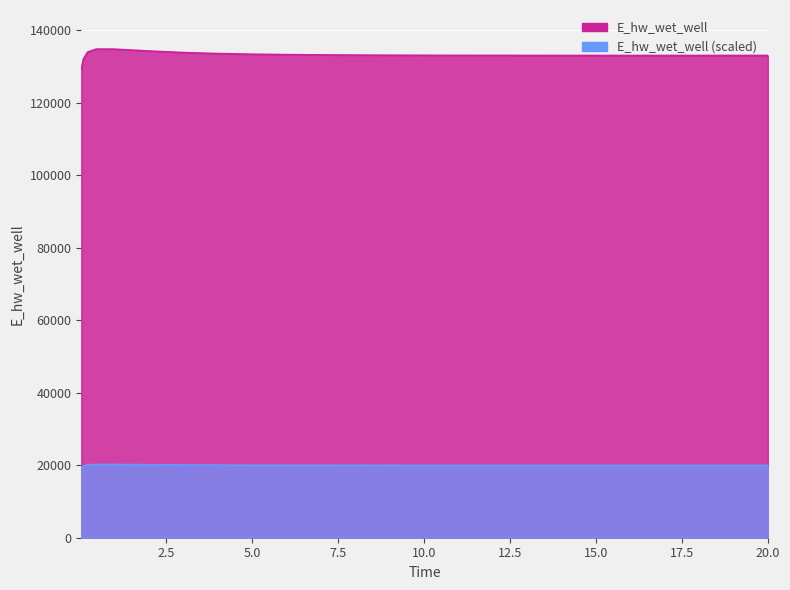

List the labels in order of value, largest first.

0.46875, 0.96875, 1.96875, 0.21875, 2.96875, 3.96875, 4.96875, 5.96875, 6.96875, 7.96875, 8.96875, 9.96875, 10.96875, 11.96875, 20.0, 12.96875, 19.46875, 18.96875, 13.96875, 17.96875, 14.96875, 16.96875, 15.96875, 0.09375, 0.03125